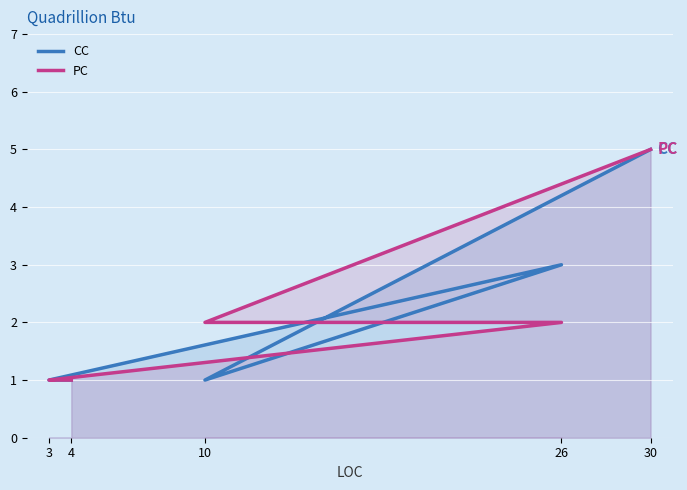

Reading left to right, list all the values displayed in this chart.

CC: 1	1	3	1	5
PC: 1	1	2	2	5